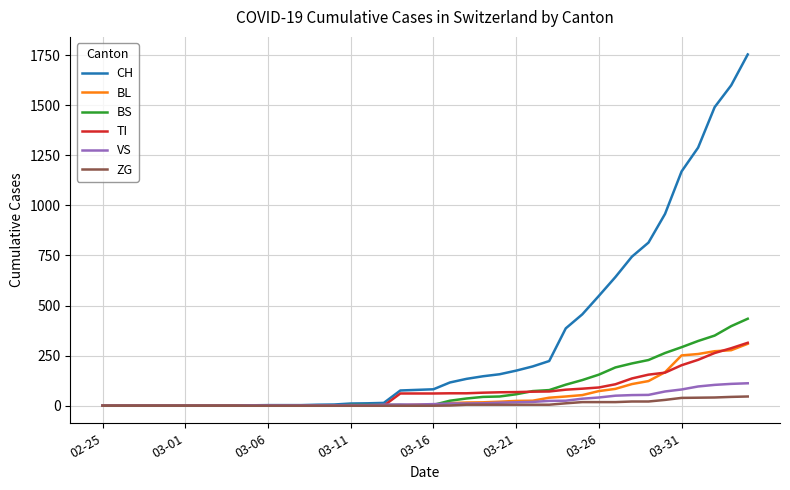

Which series has the largest range (max minus min)?

CH